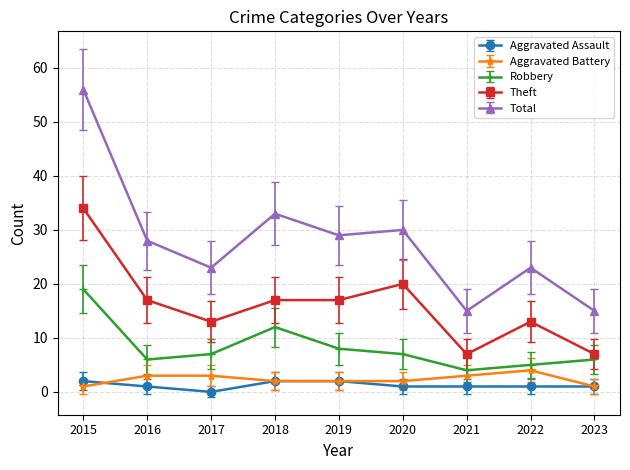

What is the total value across all series at 2023?

30